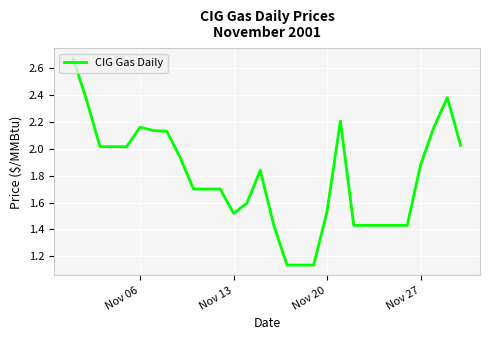

Which has a higher value, Nov 06 or Nov 13?

Nov 06